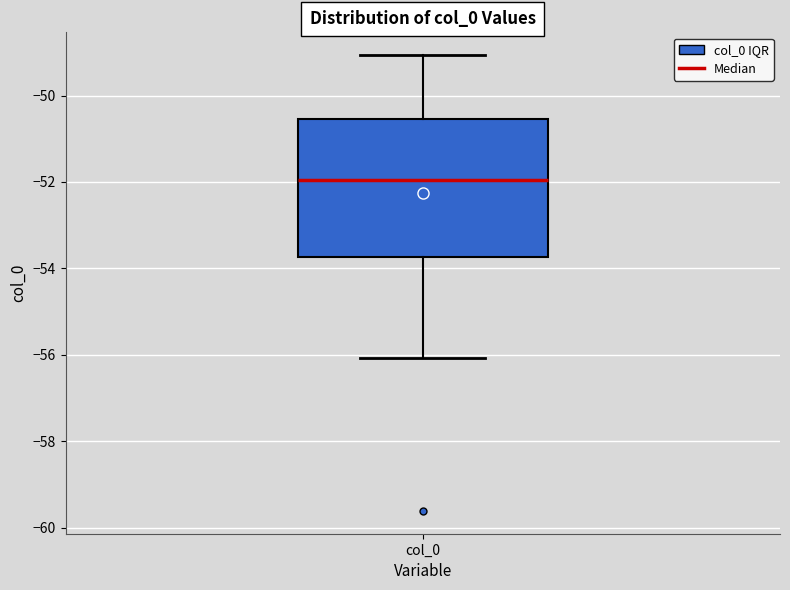

Transcribe this box plot: give where the median line is, the range the box spans, and where the two whiskers end, as read against the y-axis. The values are not printed on the chart, so give them approximately, as read against the axis.

median -52.0, box -53.8 to -50.6, whiskers -56.0 to -49.0